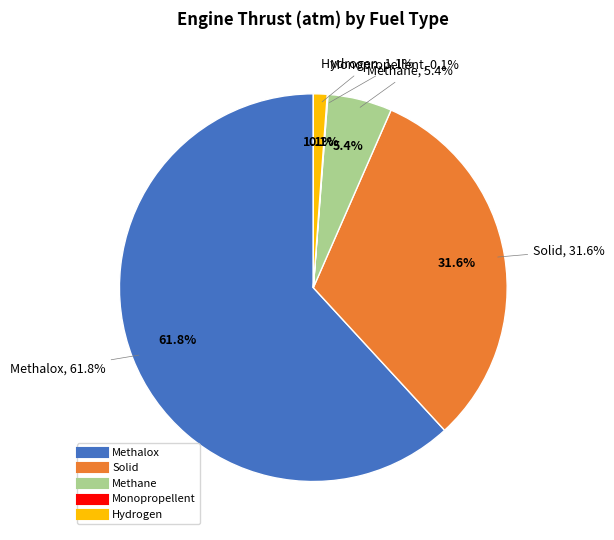

The Hydrogen slice represents 1% of the pie. True or false?

True